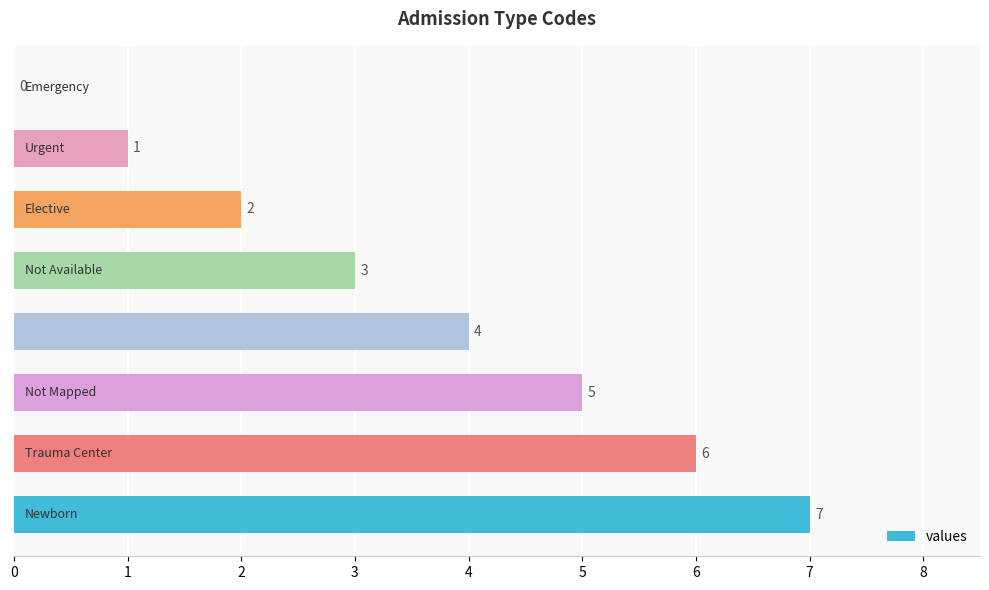

Are the bars horizontal?

Yes